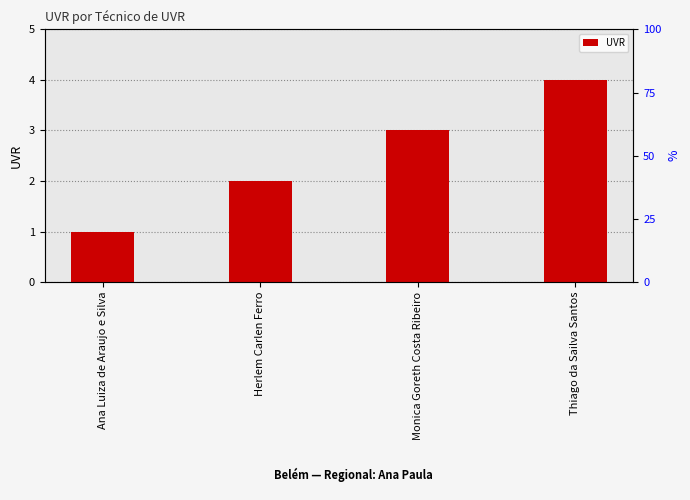

Approximately how many times larger is the value at Thiago da Sailva Santos compared to Herlem Carlen Ferro?

2.0